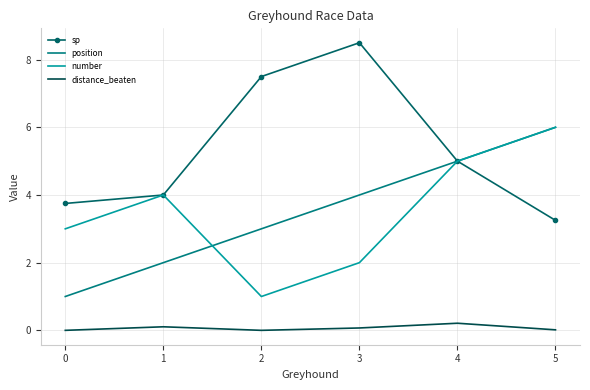

What is the spread (max minus min) of values at 2?

7.5